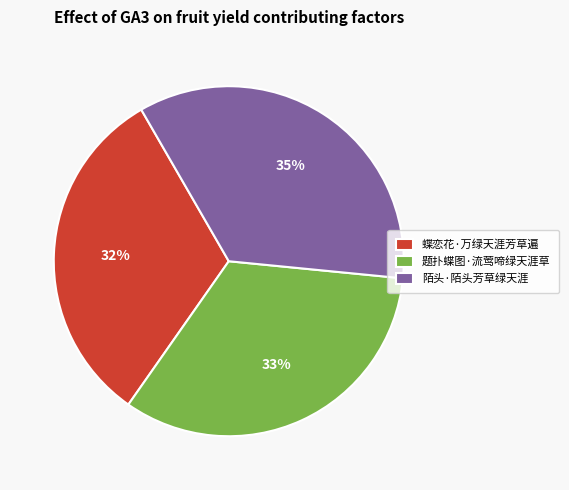

Is 题扑蝶图·流莺啼绿天涯草 the majority of the pie?

No